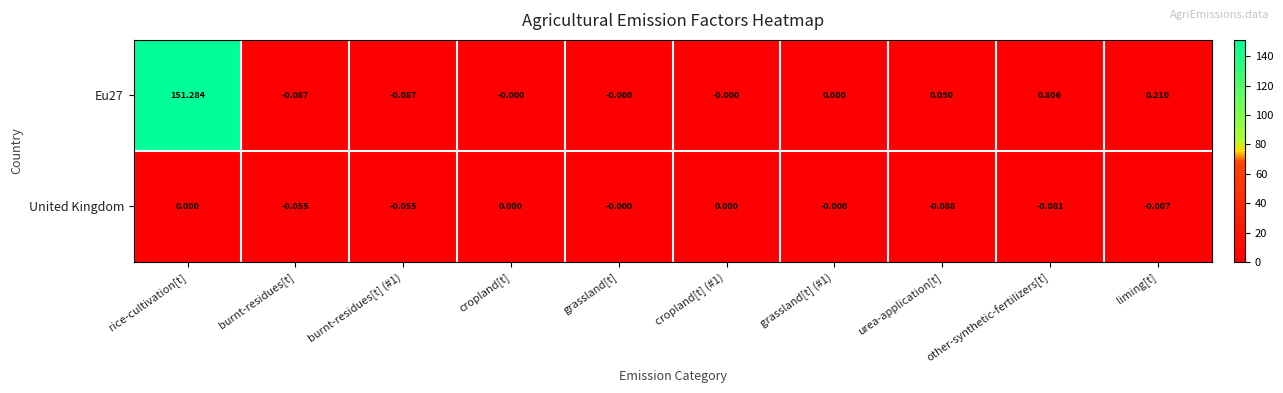

Which series has the largest range (max minus min)?

Eu27